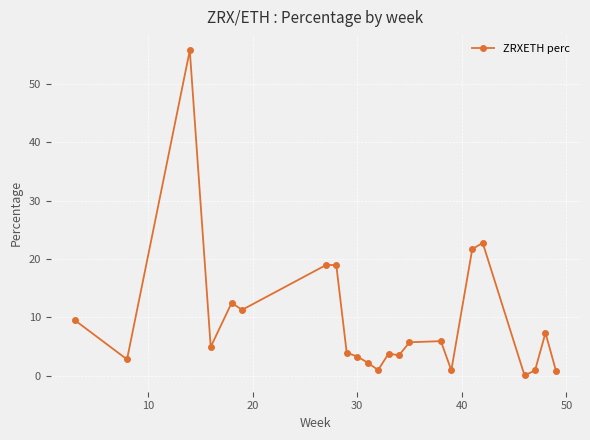

What is the difference between the maximum and minimum values?

55.7